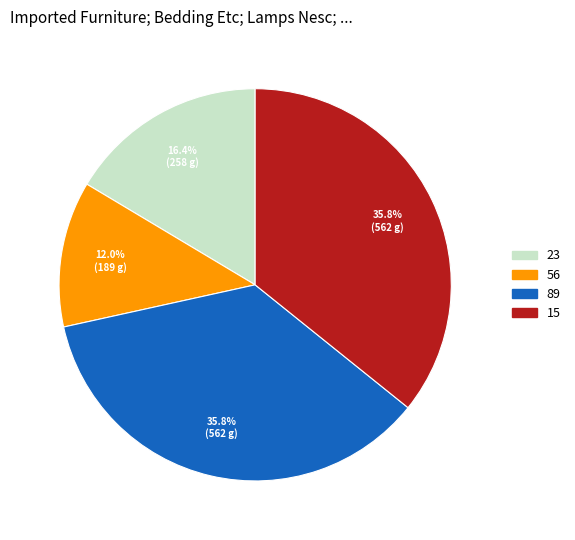

To the nearest percent, what is the difference between the largest and smallest slice percentages?

24%